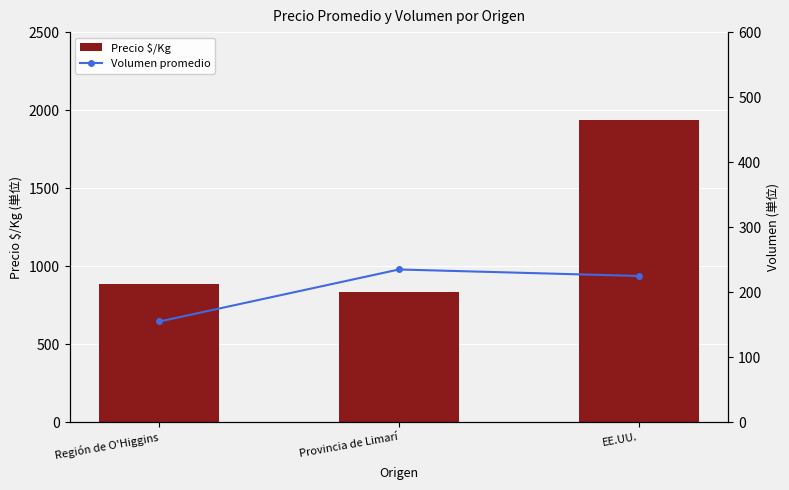

What is the greatest value displayed?

1937